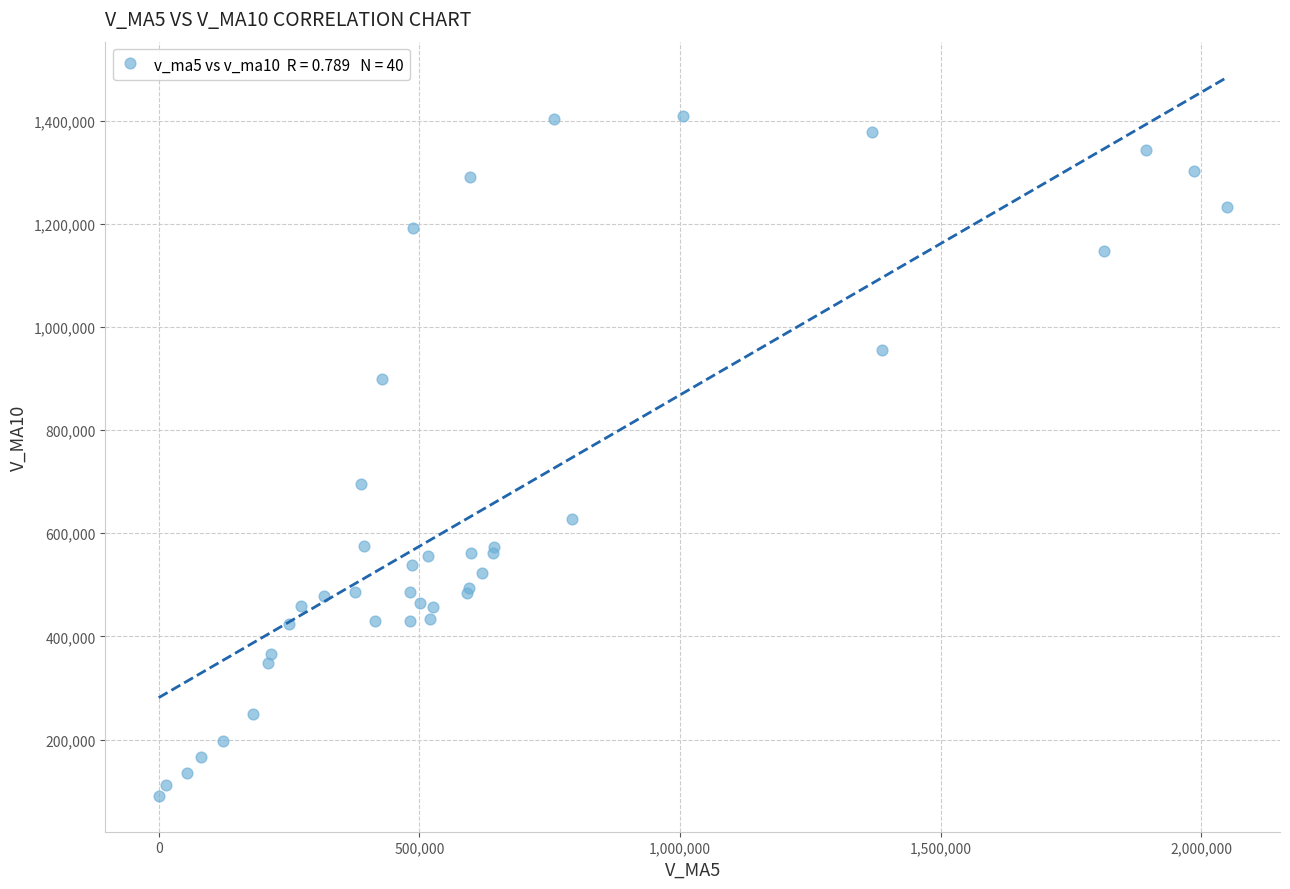

What Y value in the scatter plot is closest to 750153?

696303.0